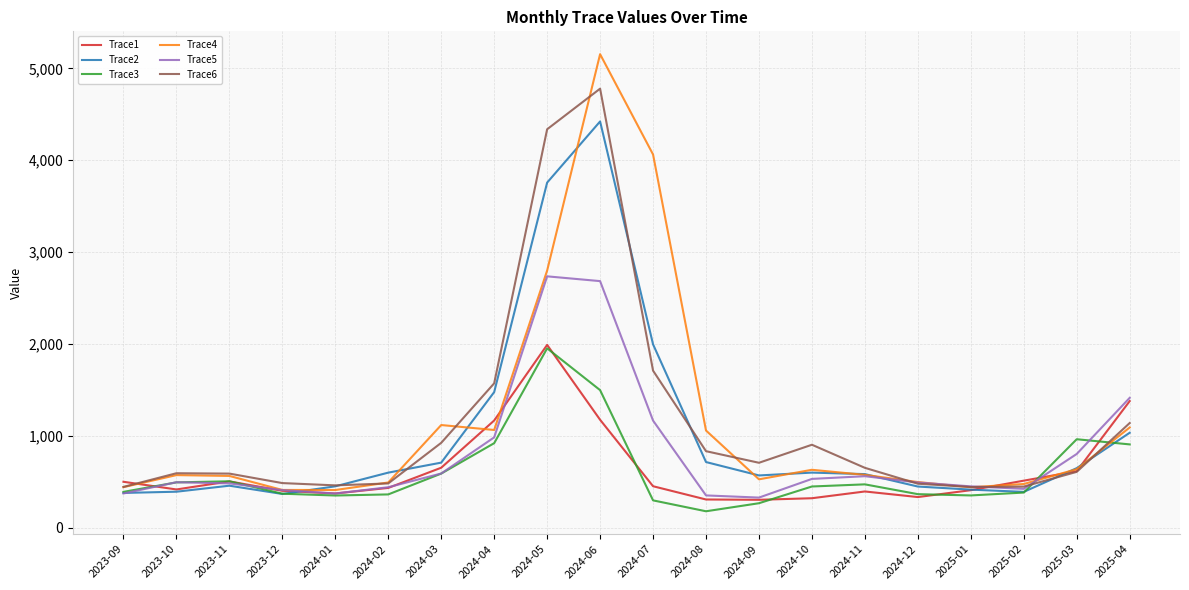

What is the spread (max minus min) of values at 2024-02?

237.1